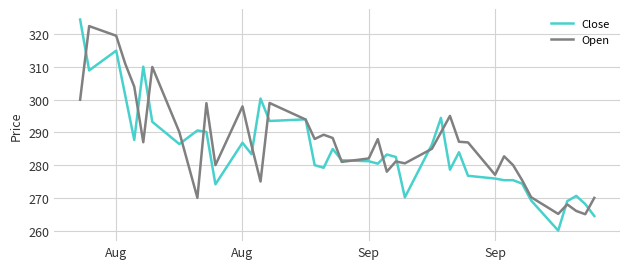

What is the highest value of the Close series?

324.5